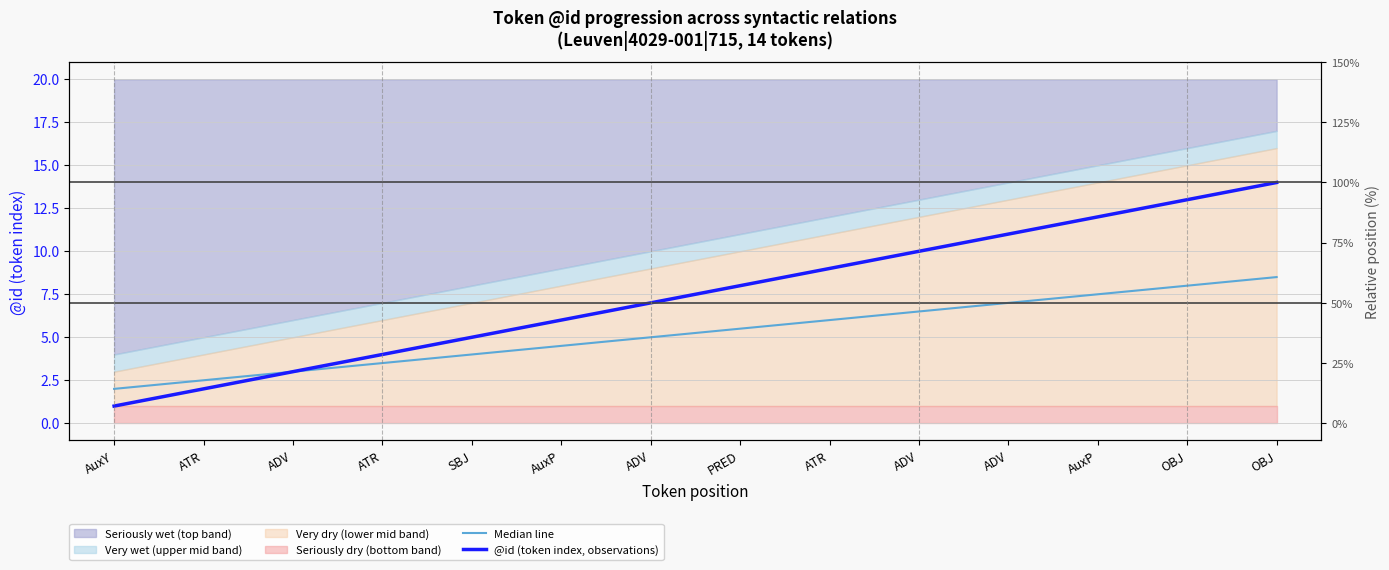

True or false: @id (token index, observations) has more than 1 interior local peaks.

False